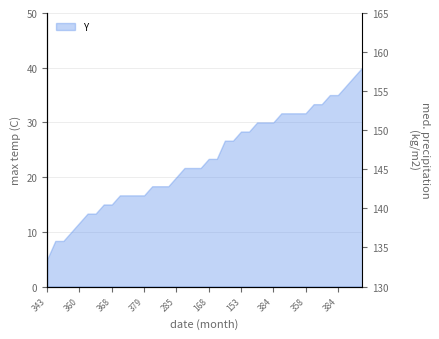

What is the label of the 38th point from the left?

37